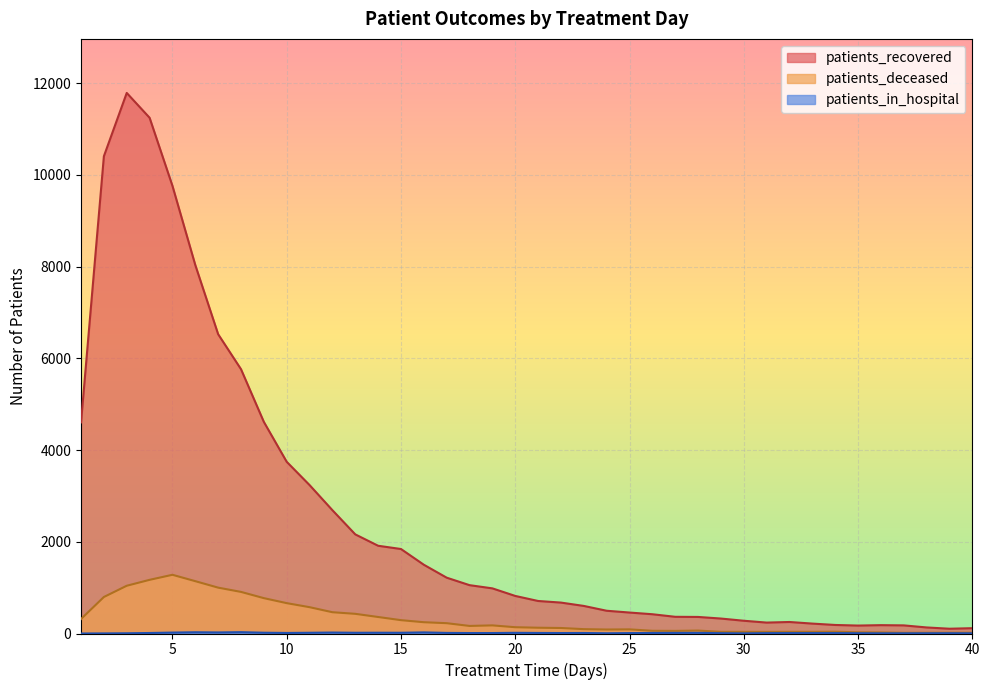

Count the number of data series in this chart.

3